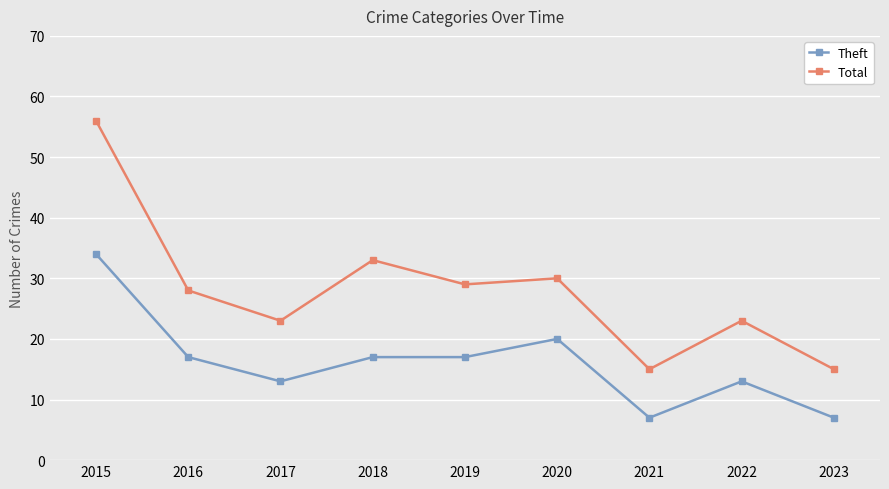

How many lines are shown in the chart?

2